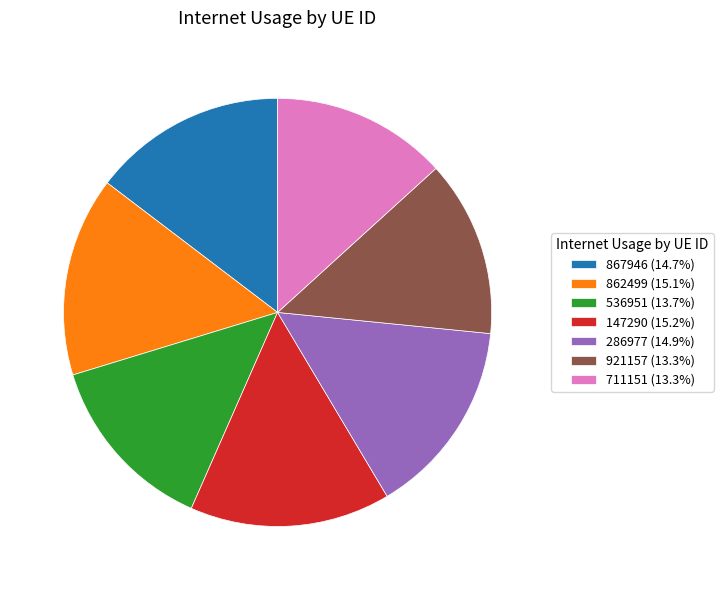

Approximately how many times larger is the value at 536951 (13.7%) compared to 286977 (14.9%)?

0.9